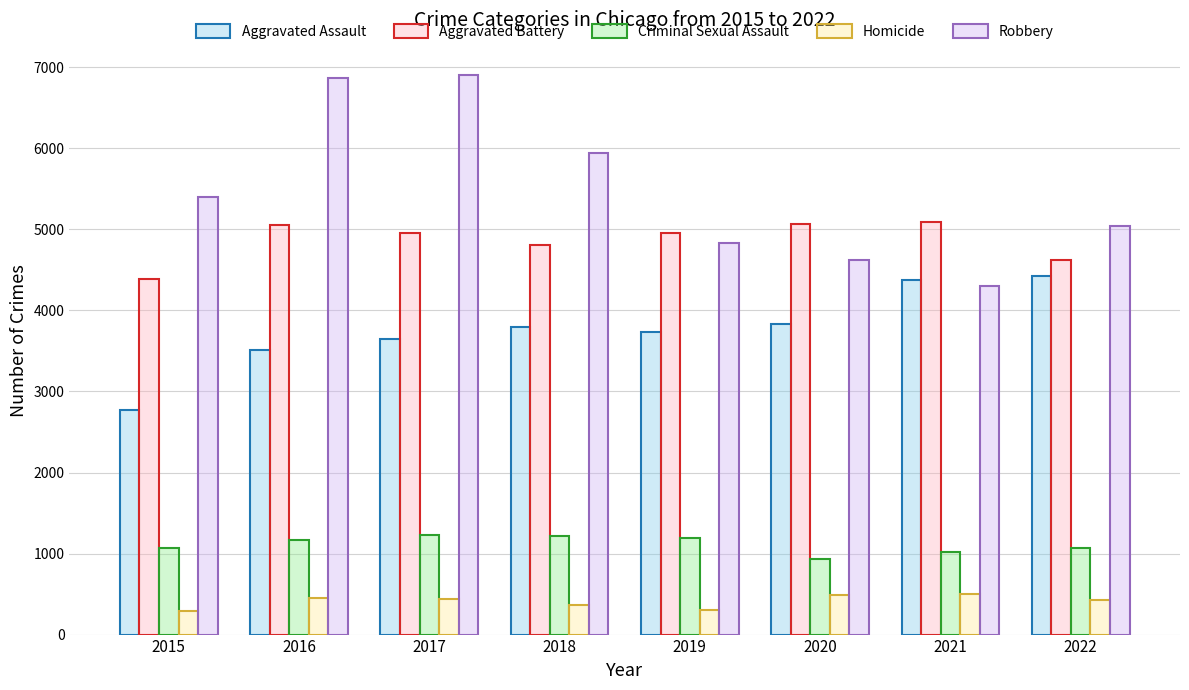

What is the lowest value of the Aggravated Battery series?

4394